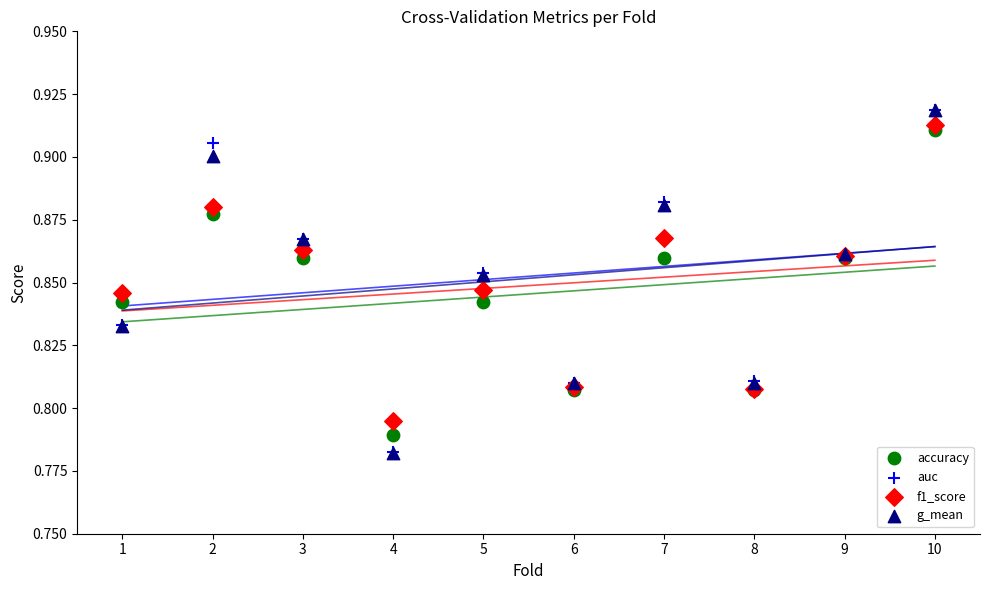

Which series has the widest spread of Y values?

g_mean